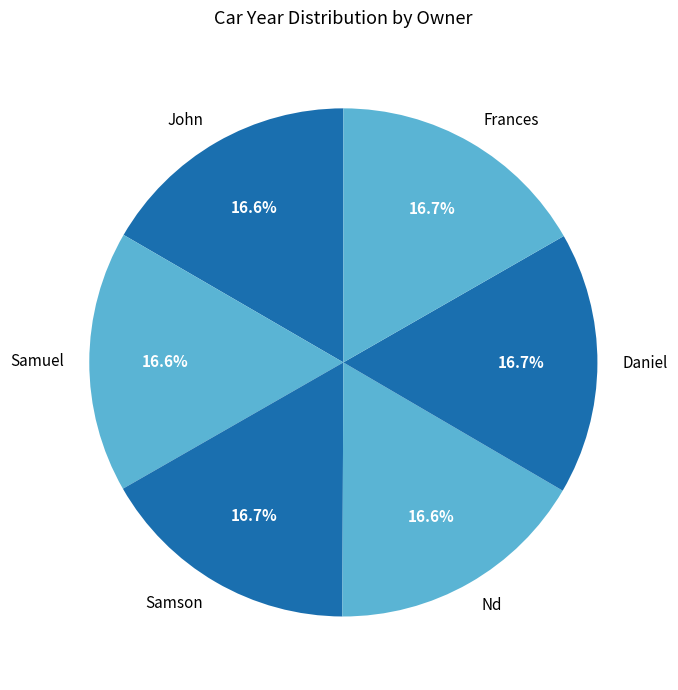

To the nearest percent, what percentage of the pie is Nd?

17%